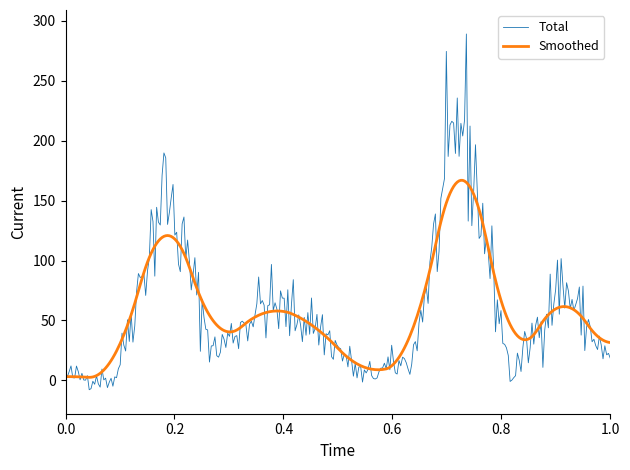

At how many categories does at least one series exceed 150?

26